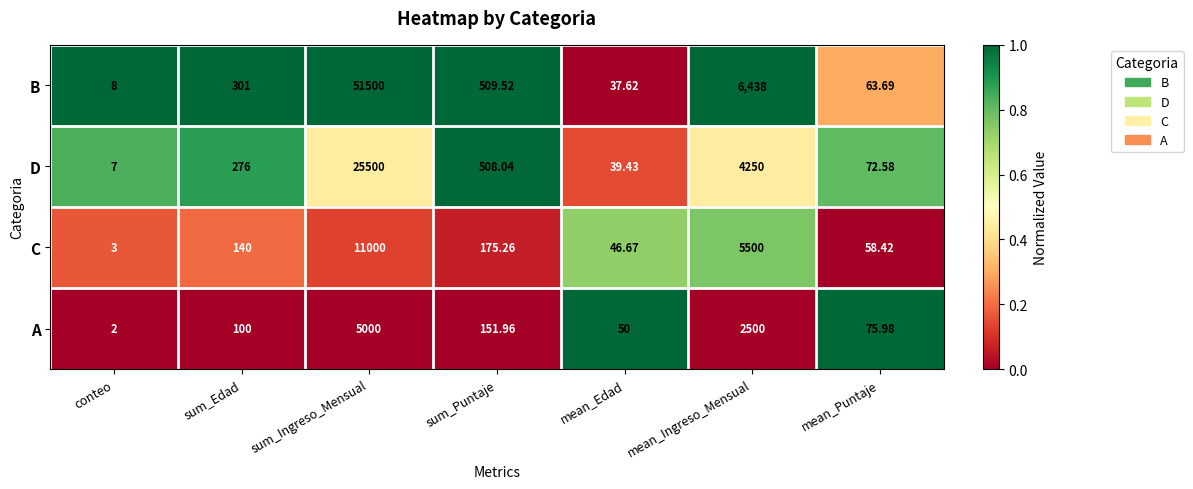

Where is A nearest to the value 2501?

mean_Ingreso_Mensual